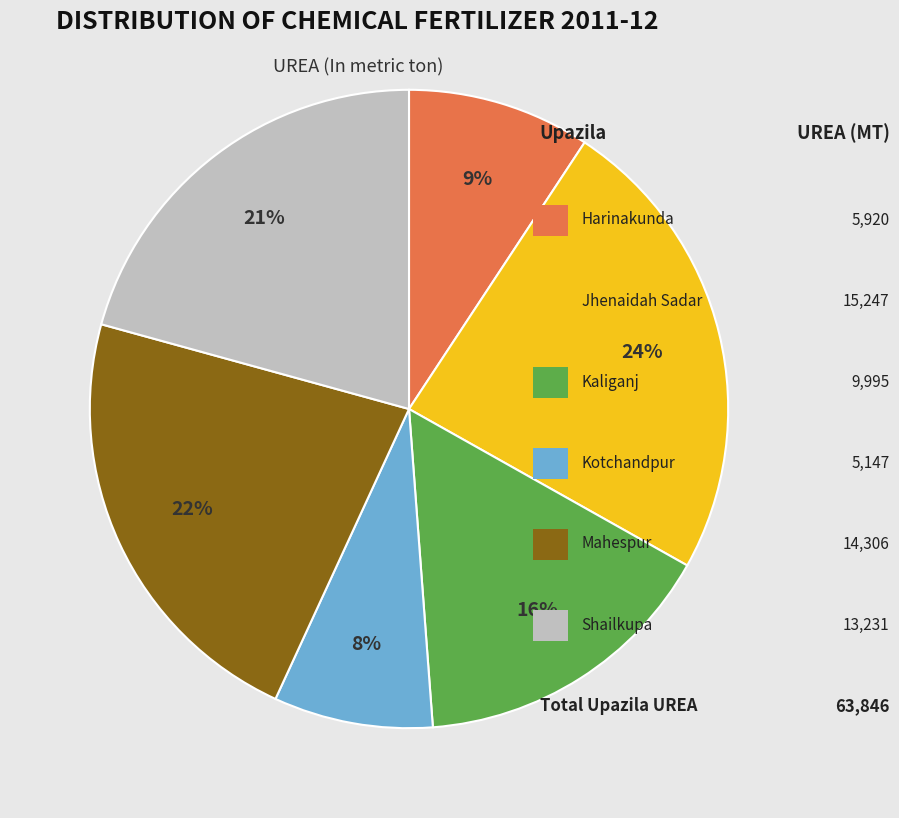

To the nearest percent, what is the difference between the largest and smallest slice percentages?

16%